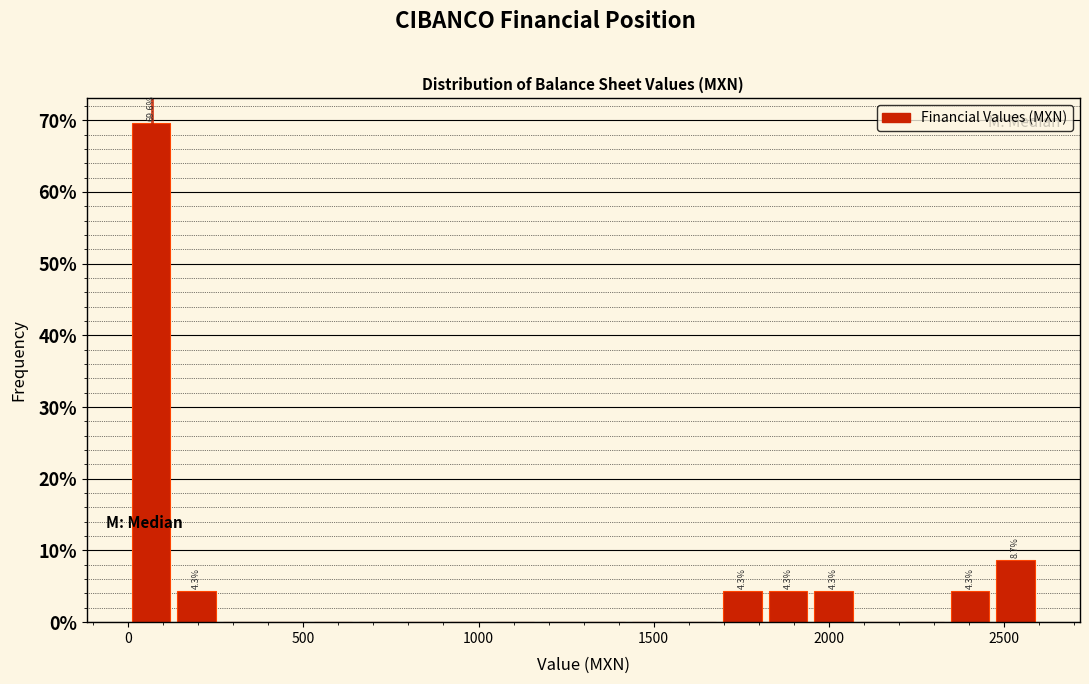

Read against the x-axis, roughly where is the centre of the tallest bar?

50